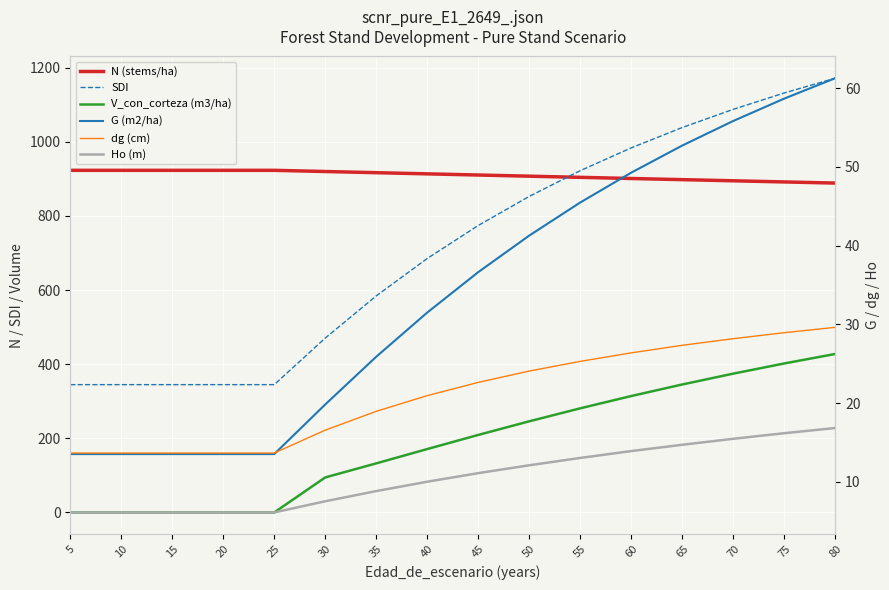

At which category is the sum across all series the highest?

80